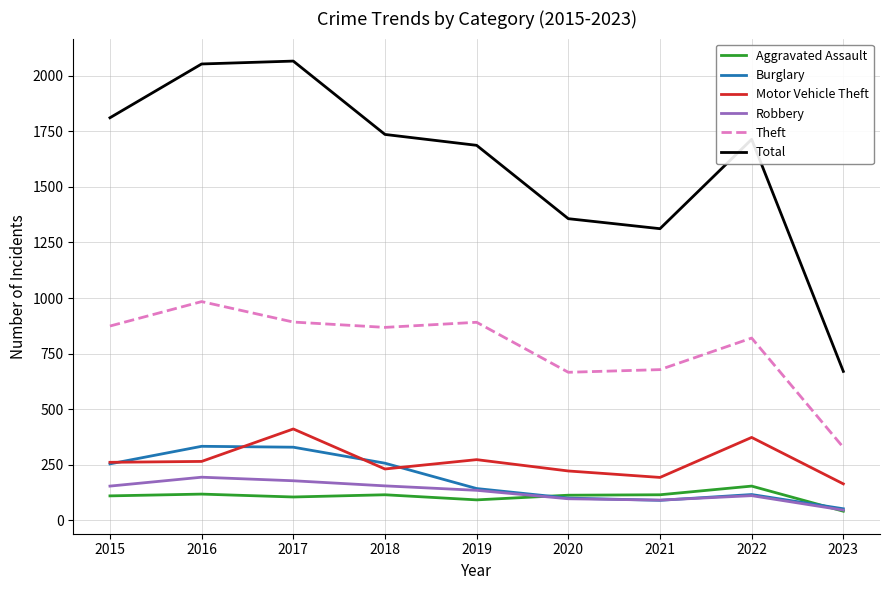

What is the highest value of the Theft series?

984